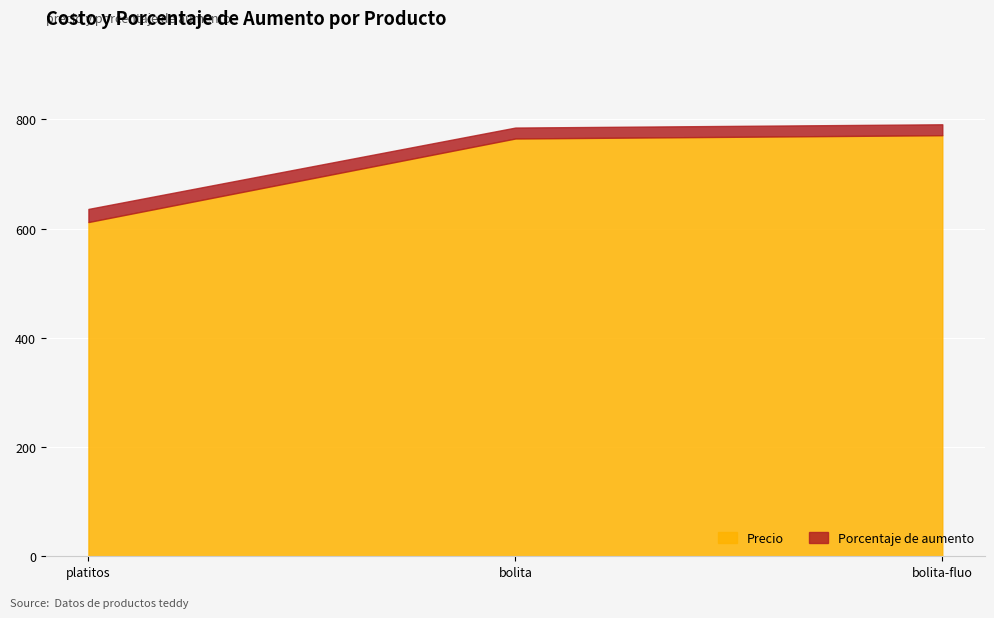

Does the chart display data point markers on the line(s)?

No